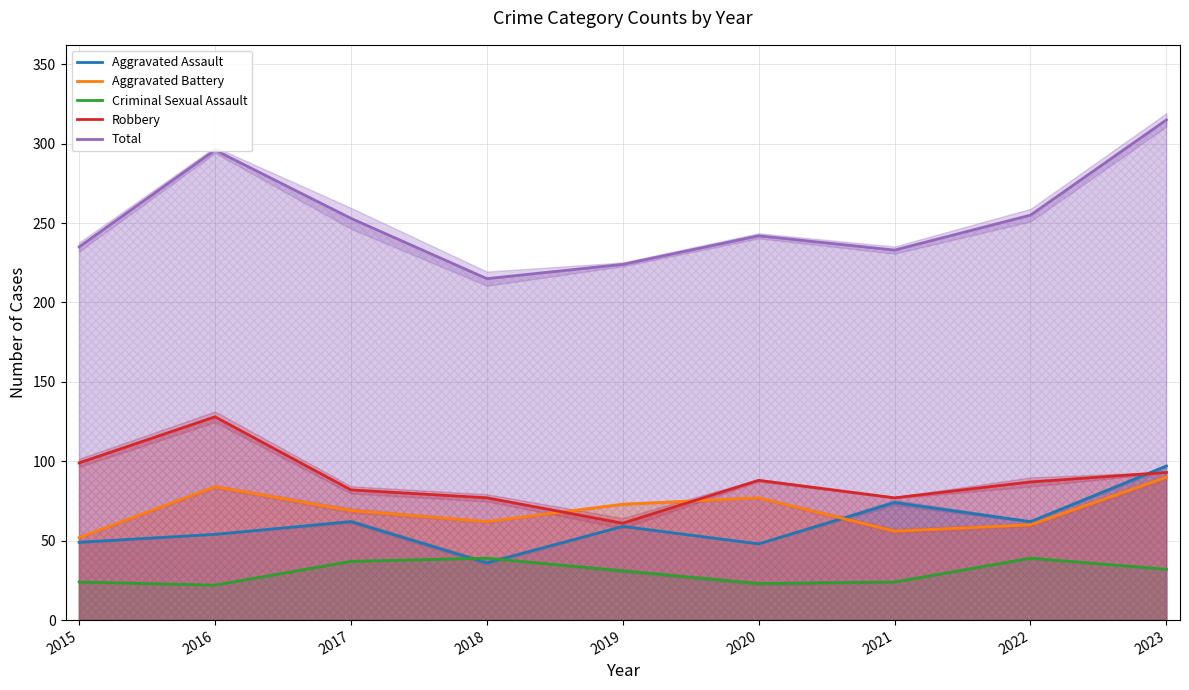

How many data points in Aggravated Battery are above 69?

4